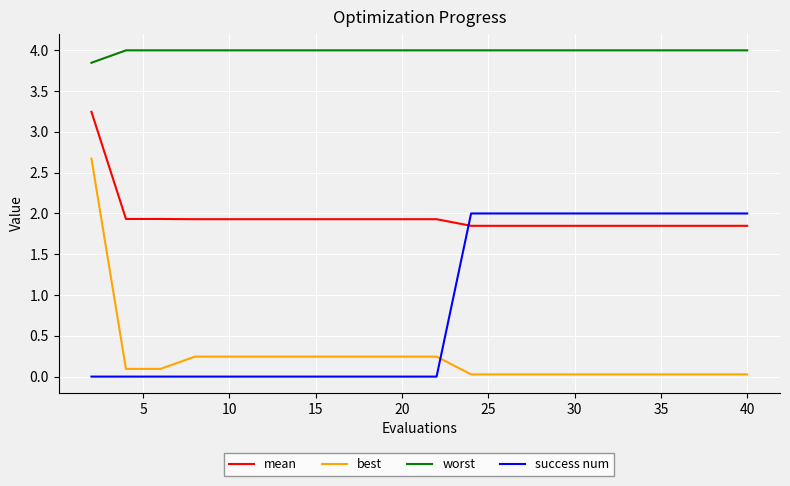

True or false: best and success num intersect in this chart.

True